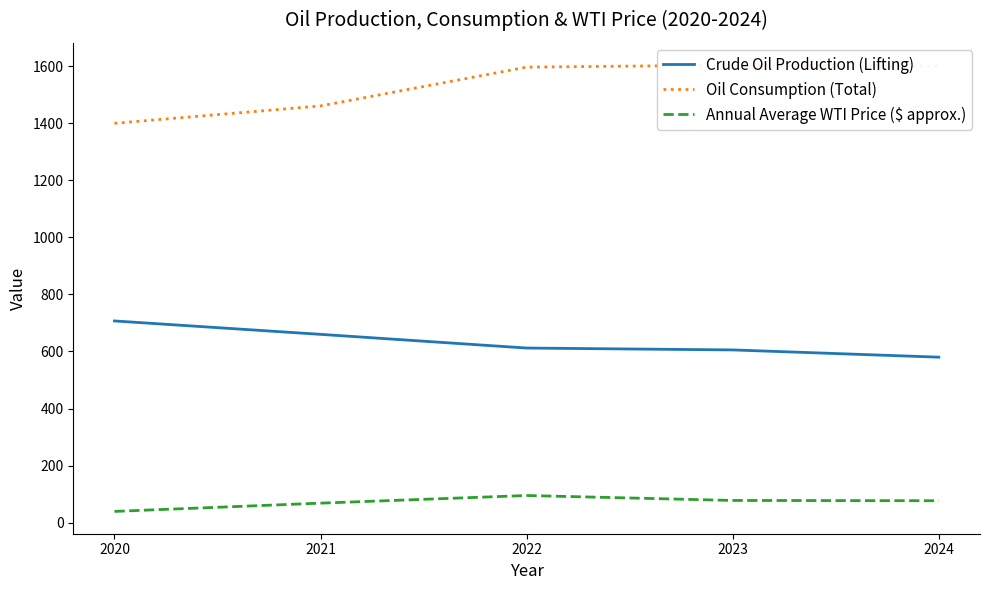

Between 2020 and 2024, which series saw the biggest shift?

Oil Consumption (Total)